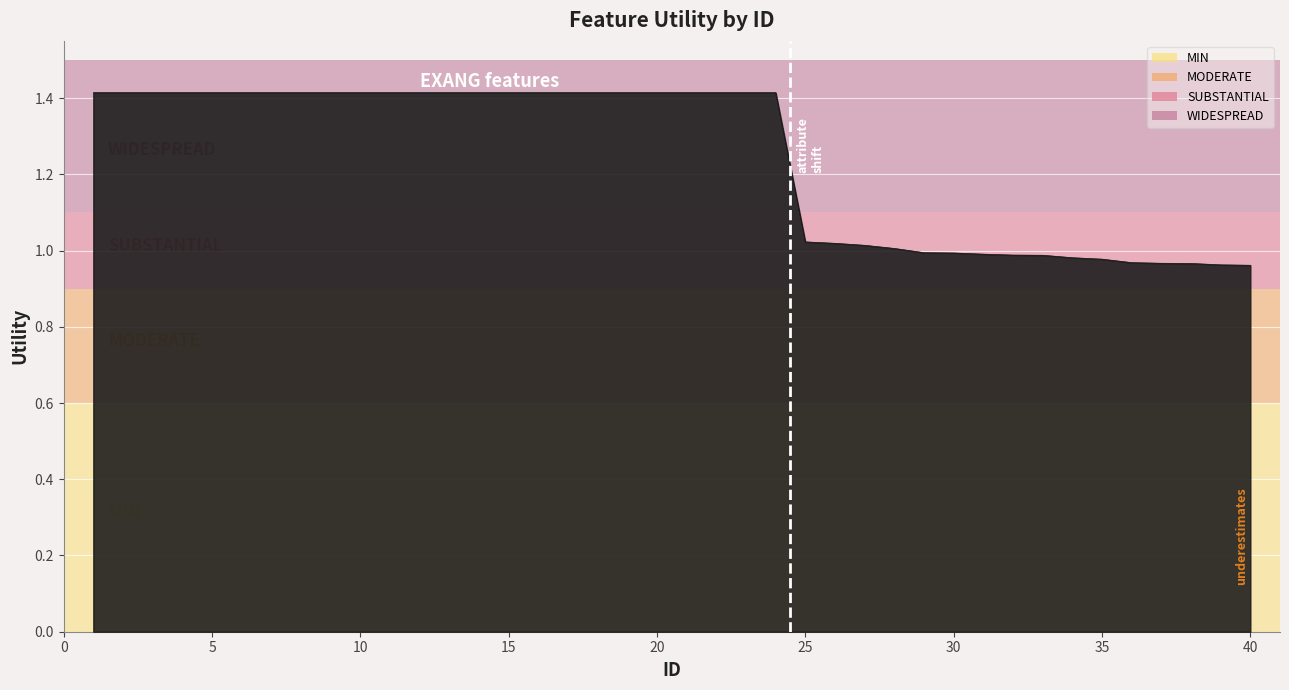

What is the greatest value displayed?

1.4